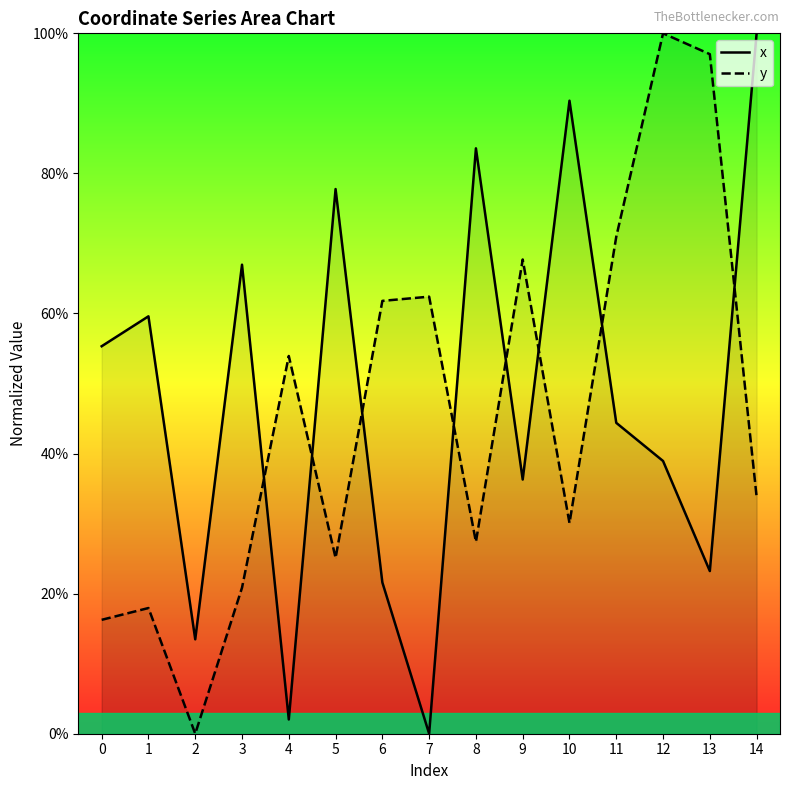

List the series in order of their peak value, lowest first.

x, y